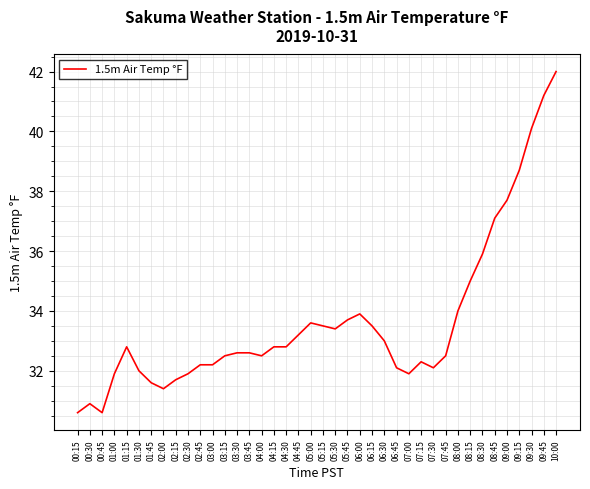

True or false: the data shows 32.6 at 03:45.

True